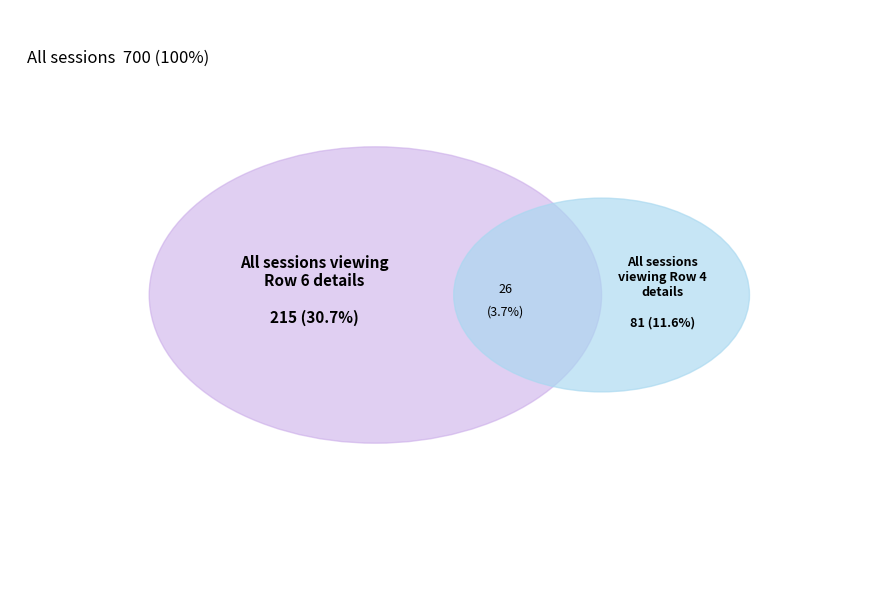

What percentage is the 6 slice, to the nearest percent?

31%